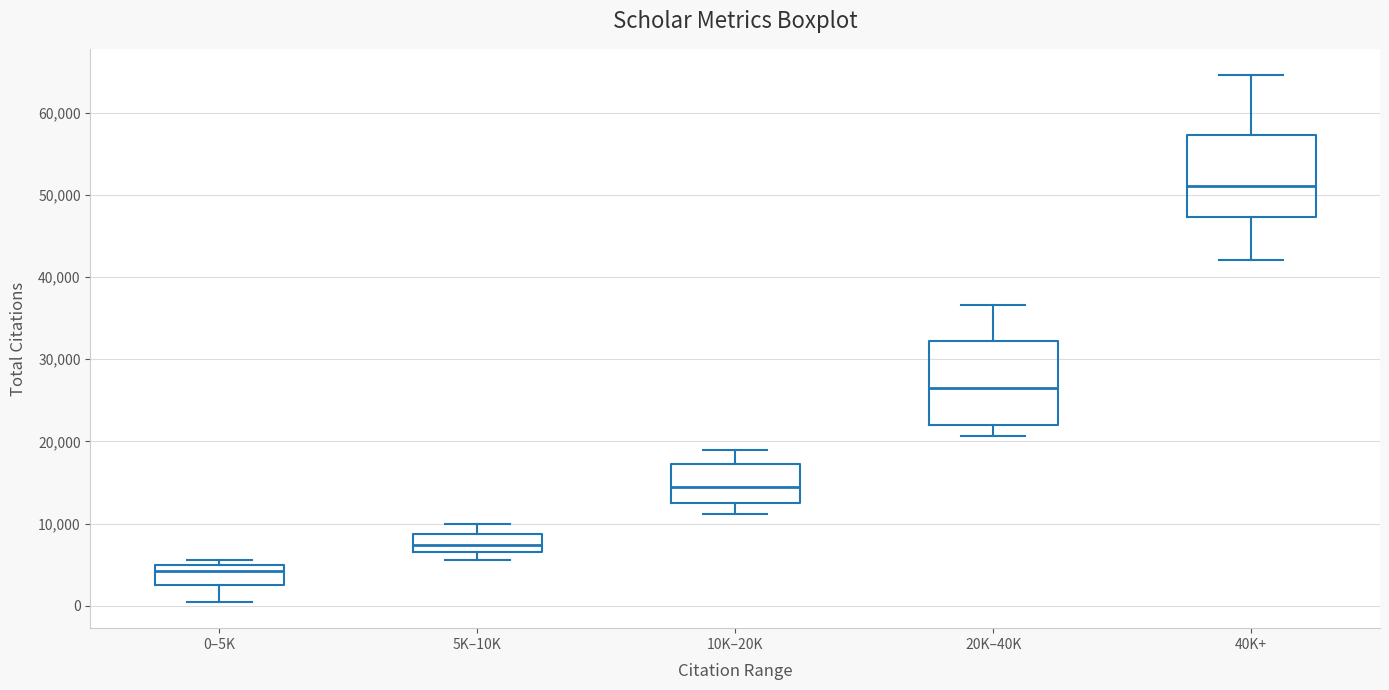

Reading left to right, read every box against the y-axis: the position of its median line, the range the box covers, and the ends of its whiskers. The values are not printed on the chart, so give them approximately, as read against the axis.

0–5K: median 4000, box 3000 to 5000, whiskers 0 to 6000
5K–10K: median 7000 (inside the box), box 7000 to 9000, whiskers 6000 to 10000
10K–20K: median 14000, box 12000 to 17000, whiskers 11000 to 19000
20K–40K: median 27000, box 22000 to 32000, whiskers 21000 to 37000
40K+: median 51000, box 47000 to 57000, whiskers 42000 to 65000